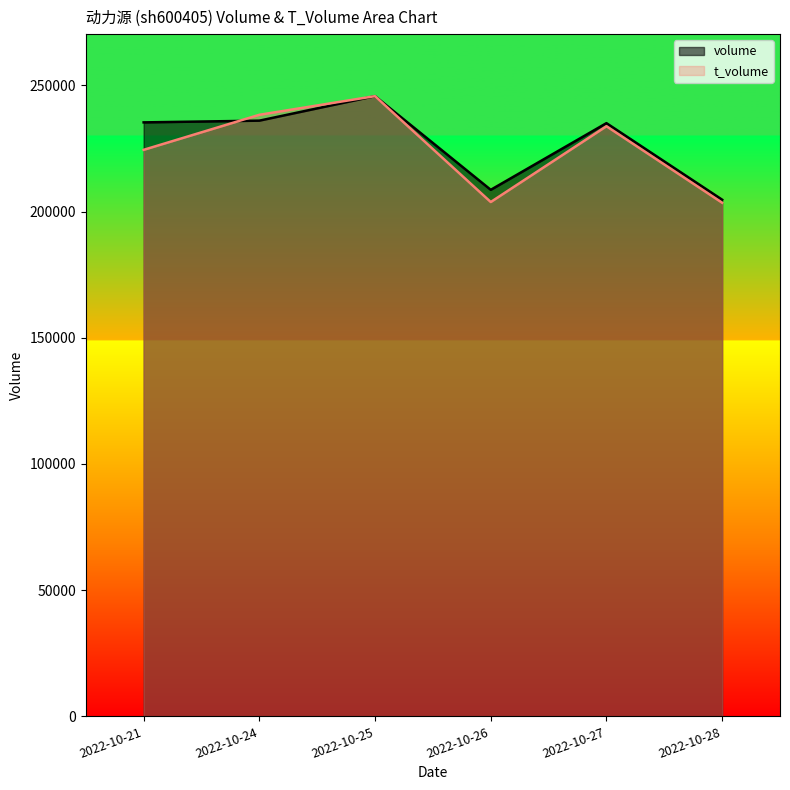

At which label does t_volume first exceed 233788?

2022-10-24